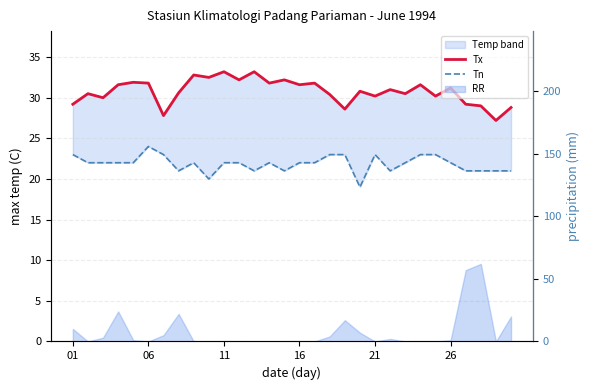

Rank the series by their average value, from highest to lowest.

Tx, Tn